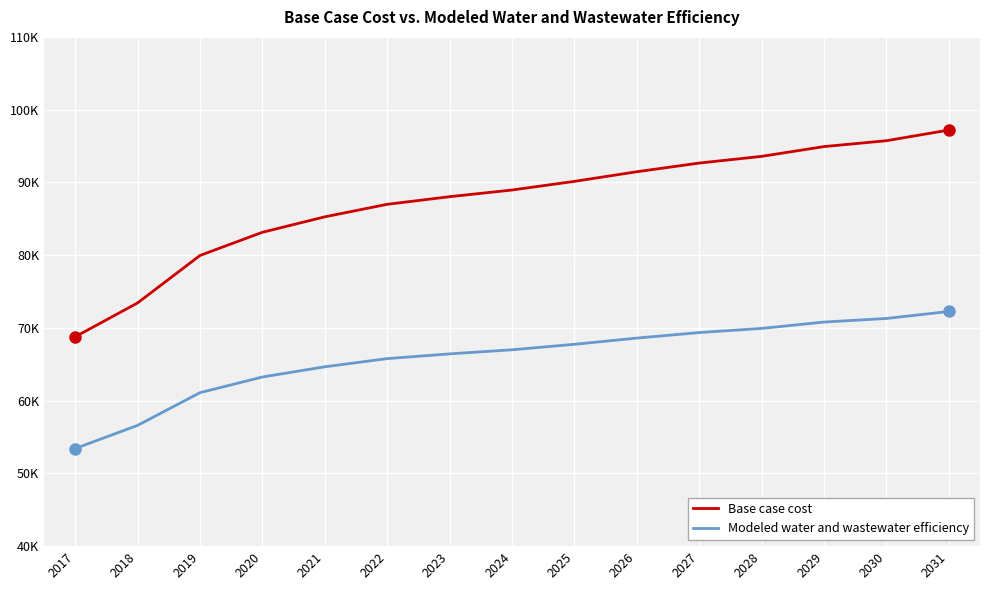

True or false: Base case cost has a value of 60948.9 at 2028.

False